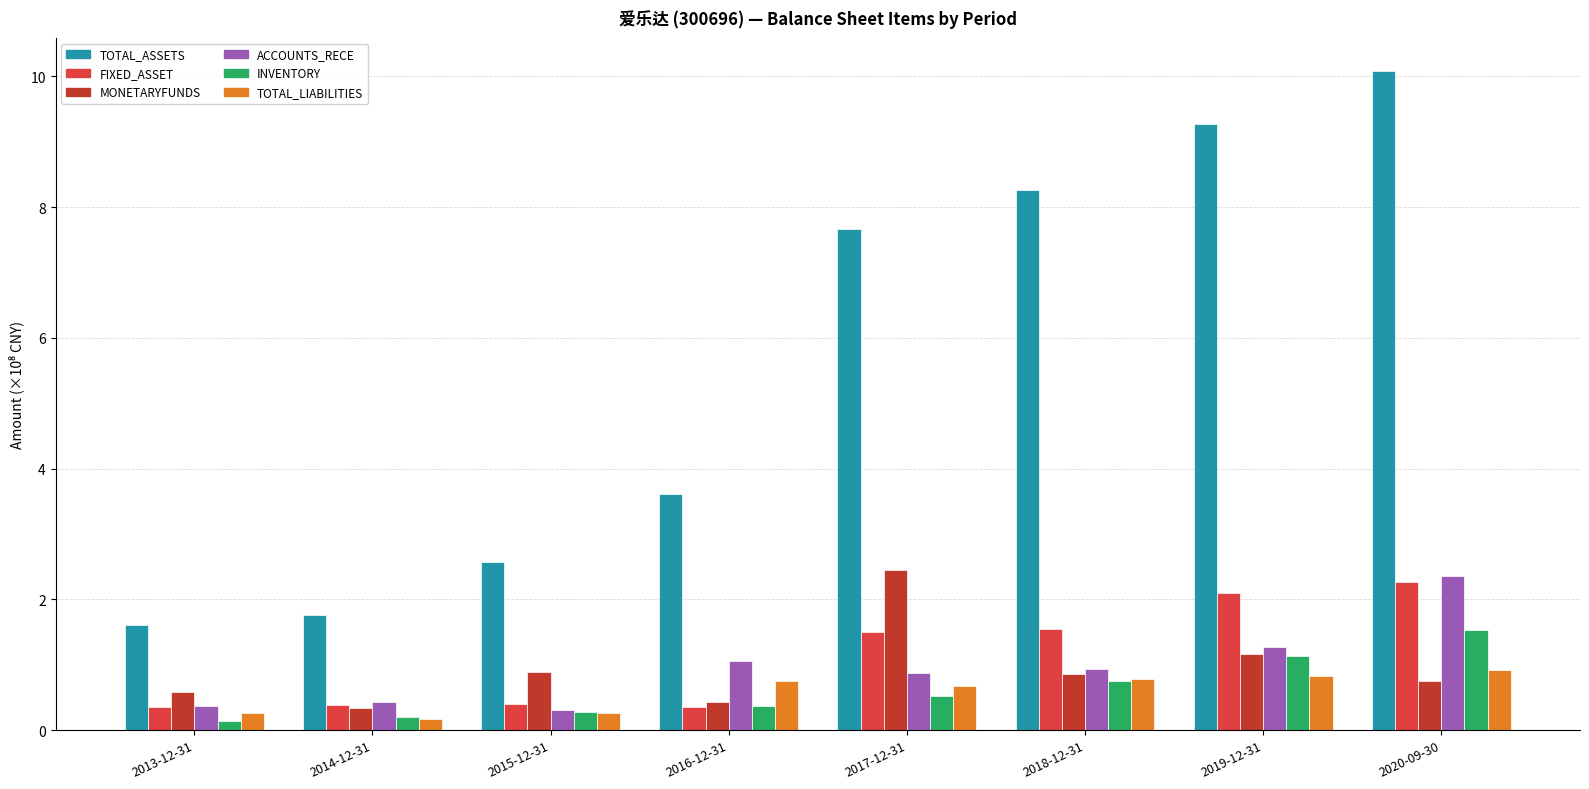

The TOTAL_ASSETS series shows 13.5 at 2020-09-30. True or false?

False